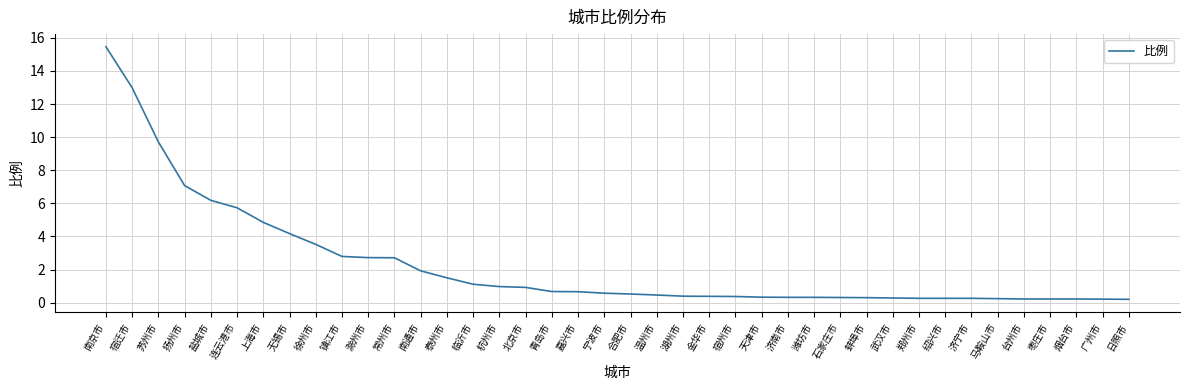

What position from the left is 上海市?

7